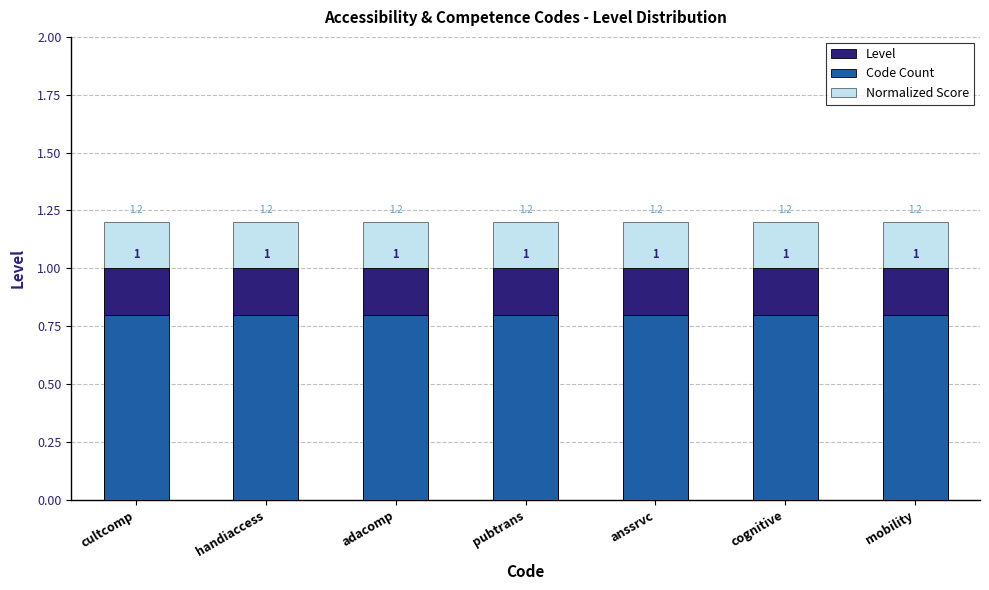

Reading right to left, extract all data points from this chart.

Level: 1.0	1.0	1.0	1.0	1.0	1.0	1.0
Code Count: 0.8	0.8	0.8	0.8	0.8	0.8	0.8
Normalized Score: 1.2	1.2	1.2	1.2	1.2	1.2	1.2